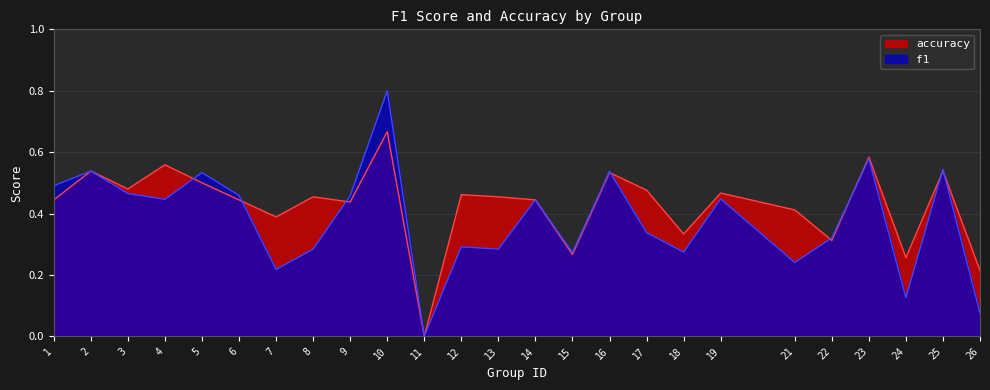

Which series has the largest range (max minus min)?

f1